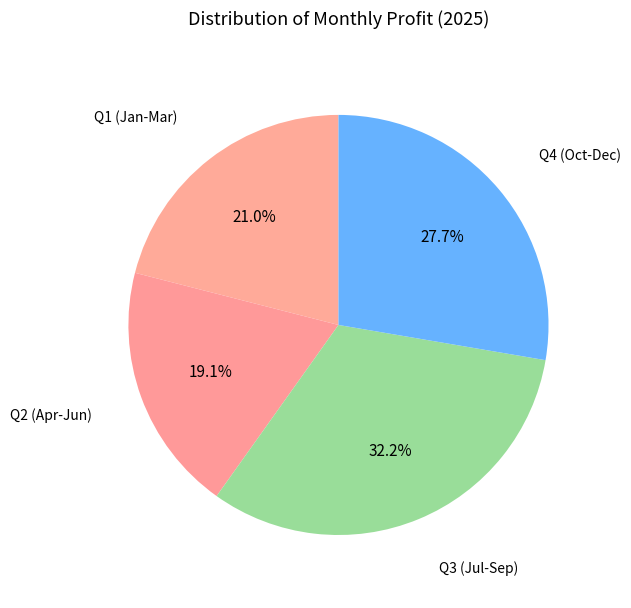

Count the number of slices in the pie.

4